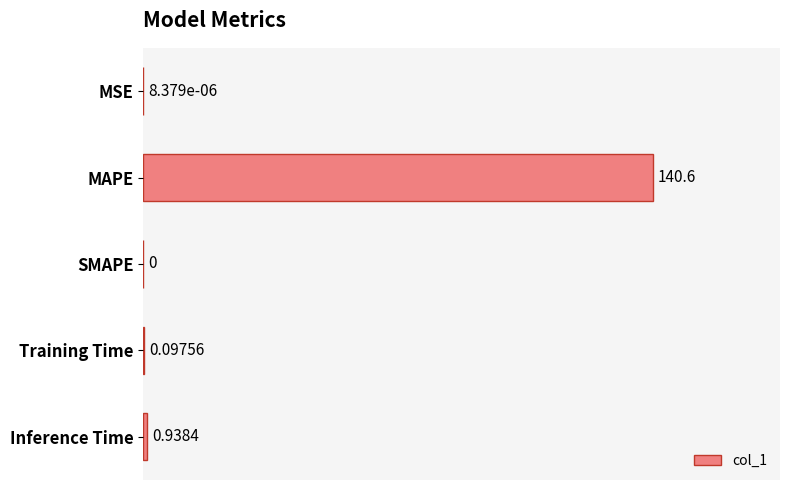

Where is the data nearest to the value 70?

Inference Time